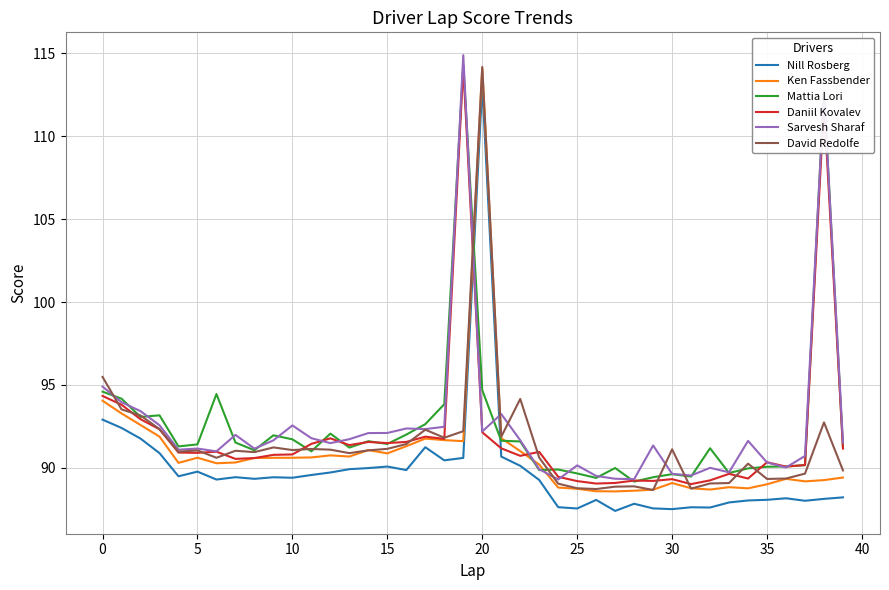

What is the lowest value of the Ken Fassbender series?

88.6